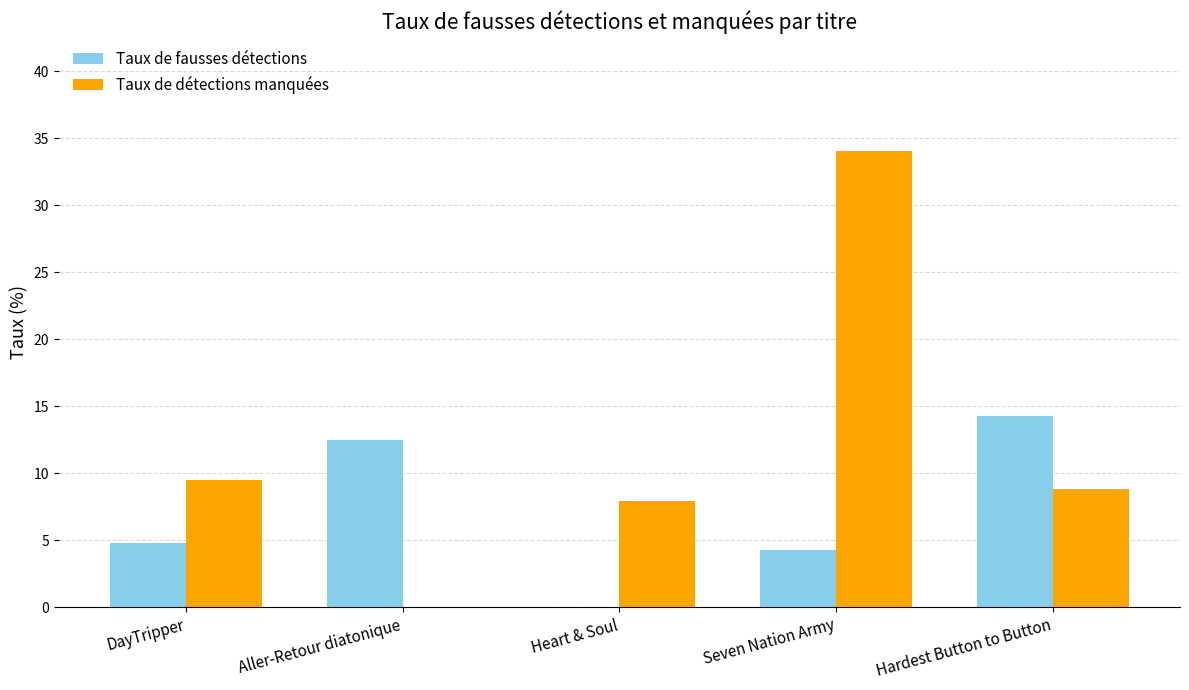

What is the total value across all series at Aller-Retour diatonique?

12.5